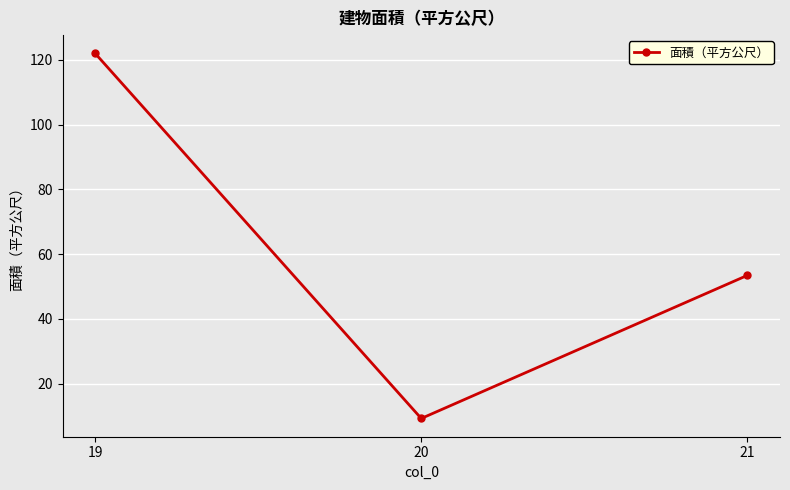

Where is the data nearest to the value 65?

21